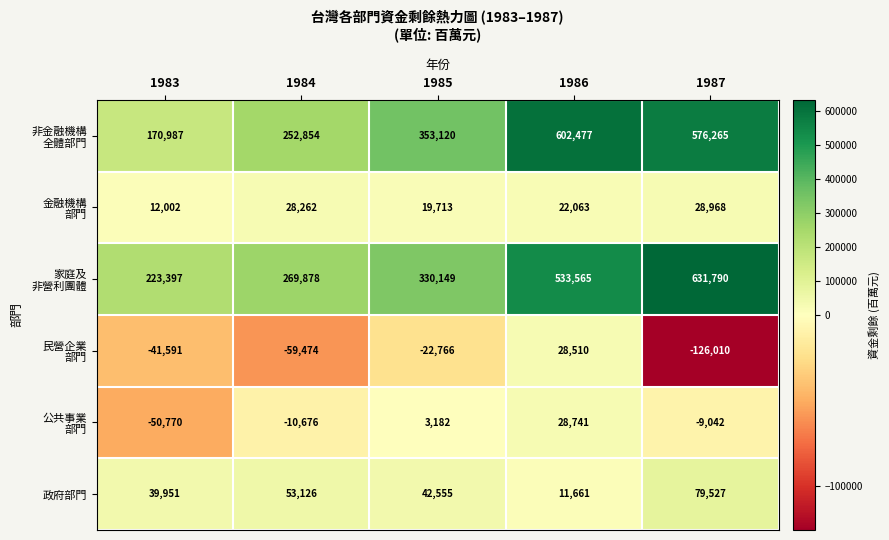

What is the smallest value displayed?

-126010